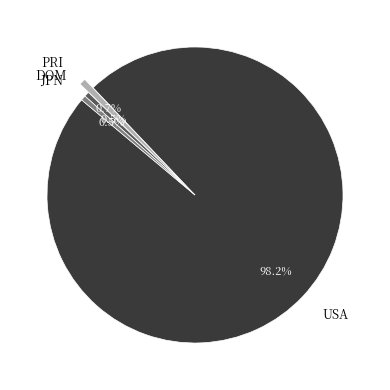

Count the number of slices in the pie.

4